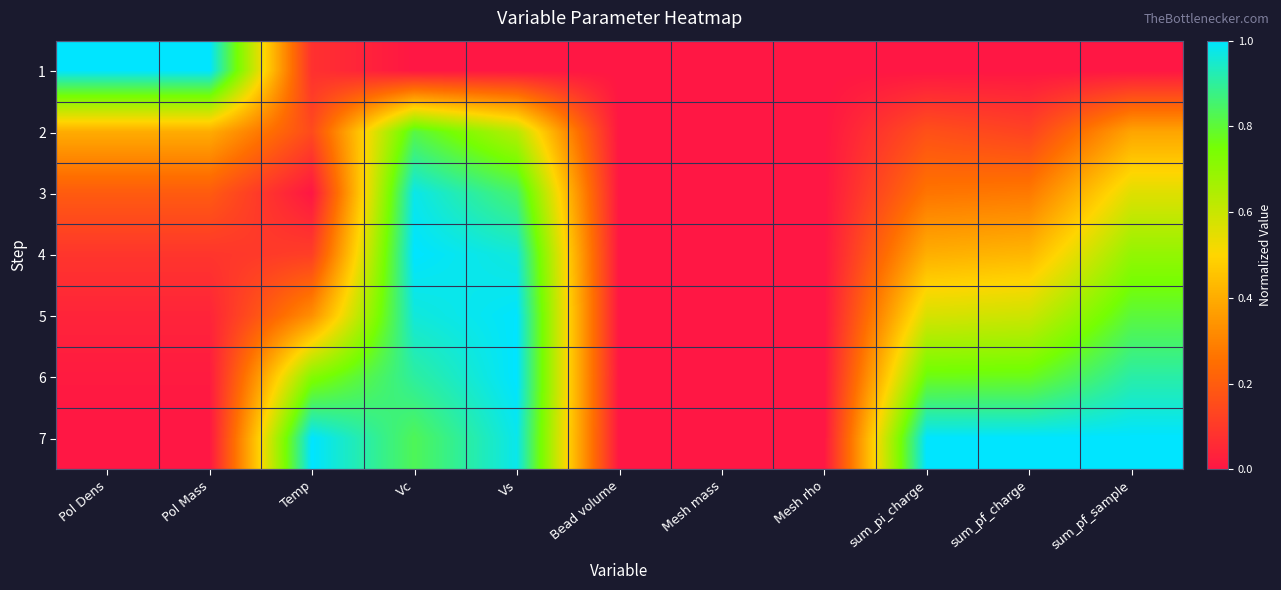

Reading left to right, what are all the values shown in this chart?

1: Pol Dens=1.0	Pol Mass=1.0	Temp=0.1	Vc=0.0	Vs=0.0	Bead volume=0.0	Mesh mass=0.0	Mesh rho=0.0	sum_pi_charge=0.0	sum_pf_charge=0.0	sum_pf_sample=0.0
2: Pol Dens=0.4	Pol Mass=0.4	Temp=0.1	Vc=0.8	Vs=0.6	Bead volume=0.0	Mesh mass=0.0	Mesh rho=0.0	sum_pi_charge=0.2	sum_pf_charge=0.1	sum_pf_sample=0.4
3: Pol Dens=0.2	Pol Mass=0.2	Temp=0.0	Vc=1.0	Vs=0.9	Bead volume=0.0	Mesh mass=0.0	Mesh rho=0.0	sum_pi_charge=0.3	sum_pf_charge=0.3	sum_pf_sample=0.6
4: Pol Dens=0.1	Pol Mass=0.1	Temp=0.1	Vc=1.0	Vs=1.0	Bead volume=0.0	Mesh mass=0.0	Mesh rho=0.0	sum_pi_charge=0.4	sum_pf_charge=0.4	sum_pf_sample=0.7
5: Pol Dens=0.0	Pol Mass=0.0	Temp=0.3	Vc=1.0	Vs=1.0	Bead volume=0.0	Mesh mass=0.0	Mesh rho=0.0	sum_pi_charge=0.6	sum_pf_charge=0.6	sum_pf_sample=0.8
6: Pol Dens=0.0	Pol Mass=0.0	Temp=0.7	Vc=0.9	Vs=1.0	Bead volume=0.0	Mesh mass=0.0	Mesh rho=0.0	sum_pi_charge=0.8	sum_pf_charge=0.8	sum_pf_sample=0.9
7: Pol Dens=0.0	Pol Mass=0.0	Temp=1.0	Vc=0.8	Vs=1.0	Bead volume=0.0	Mesh mass=0.0	Mesh rho=0.0	sum_pi_charge=1.0	sum_pf_charge=1.0	sum_pf_sample=1.0